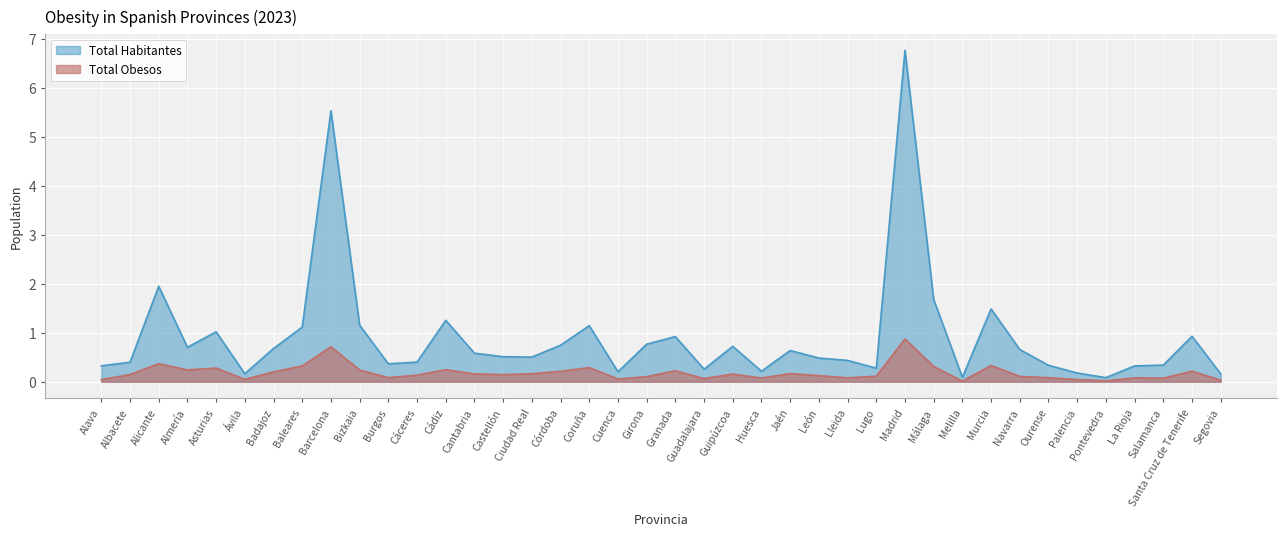

Does the chart display data point markers on the line(s)?

No